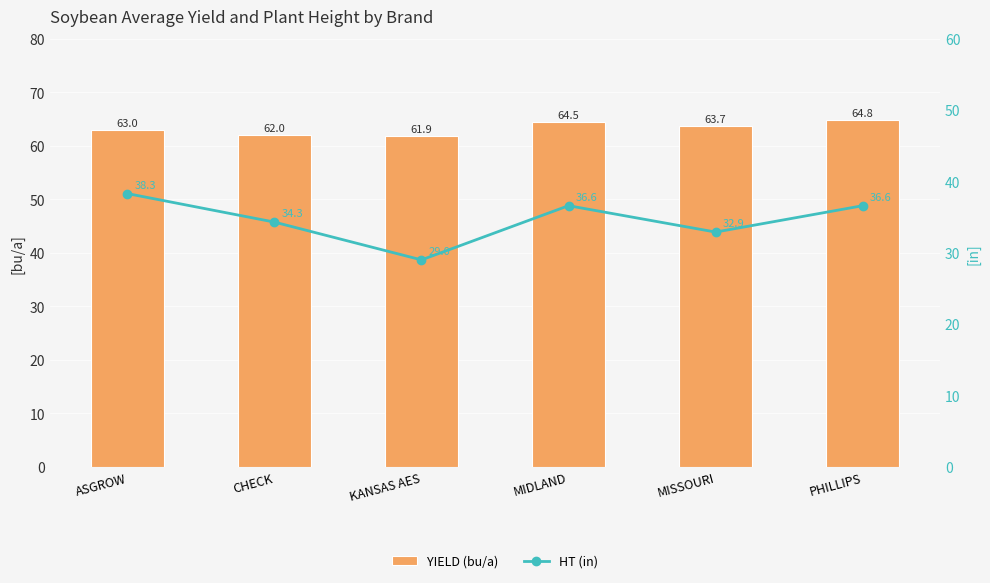

Reading left to right, transcribe all the data shown in this chart.

YIELD (bu/a): 63.0	62.0	61.9	64.5	63.7	64.8
HT (in): 38.3	34.3	29.0	36.6	32.9	36.6